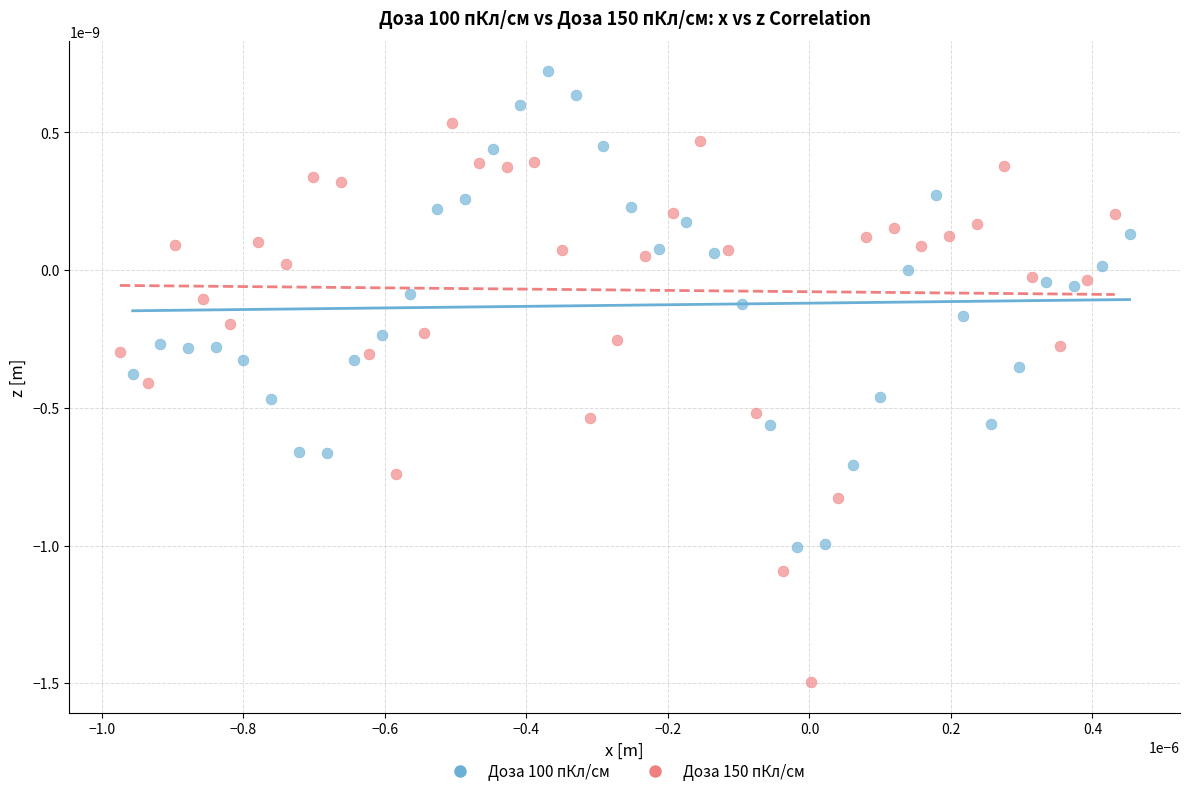

Which series has the largest Y range (max minus min)?

Доза 150 пКл/см